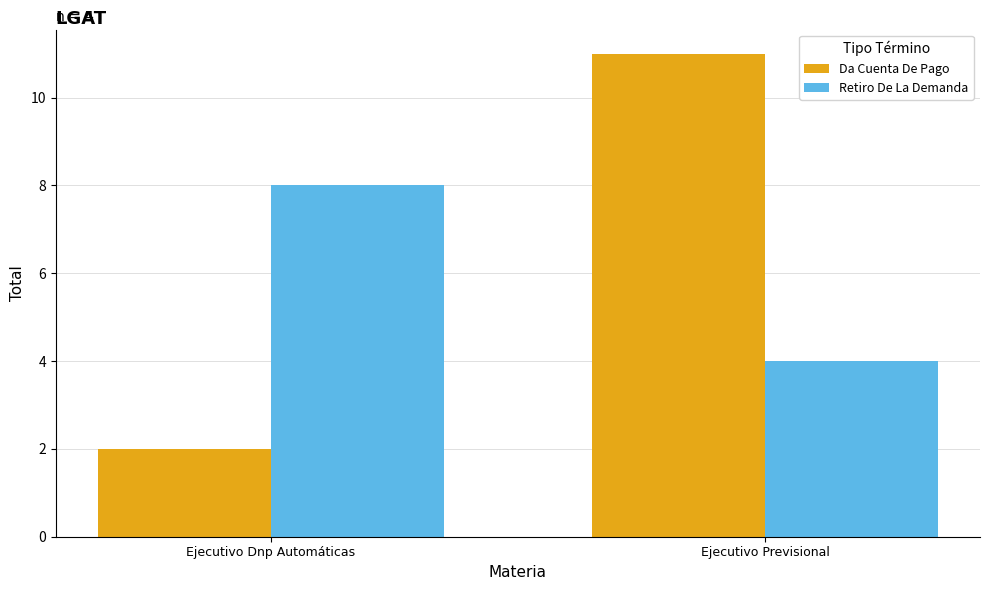

What is the difference between the highest and lowest values at Ejecutivo Dnp Automáticas?

6